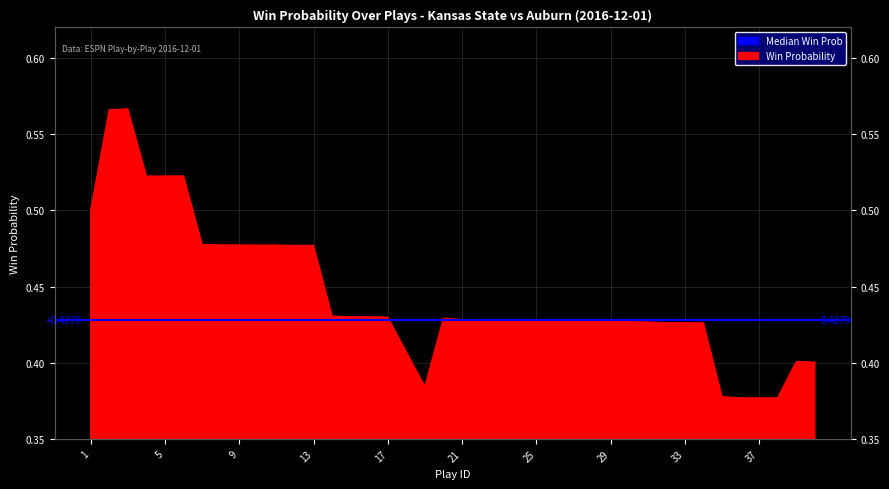

Reading left to right, list all the values displayed in this chart.

1=0.5	2=0.6	3=0.6	4=0.5	5=0.5	6=0.5	7=0.5	8=0.5	9=0.5	10=0.5	11=0.5	12=0.5	13=0.5	14=0.4	15=0.4	16=0.4	17=0.4	18=0.4	19=0.4	20=0.4	21=0.4	22=0.4	23=0.4	24=0.4	25=0.4	26=0.4	27=0.4	28=0.4	29=0.4	30=0.4	31=0.4	32=0.4	33=0.4	34=0.4	35=0.4	36=0.4	37=0.4	38=0.4	39=0.4	40=0.4